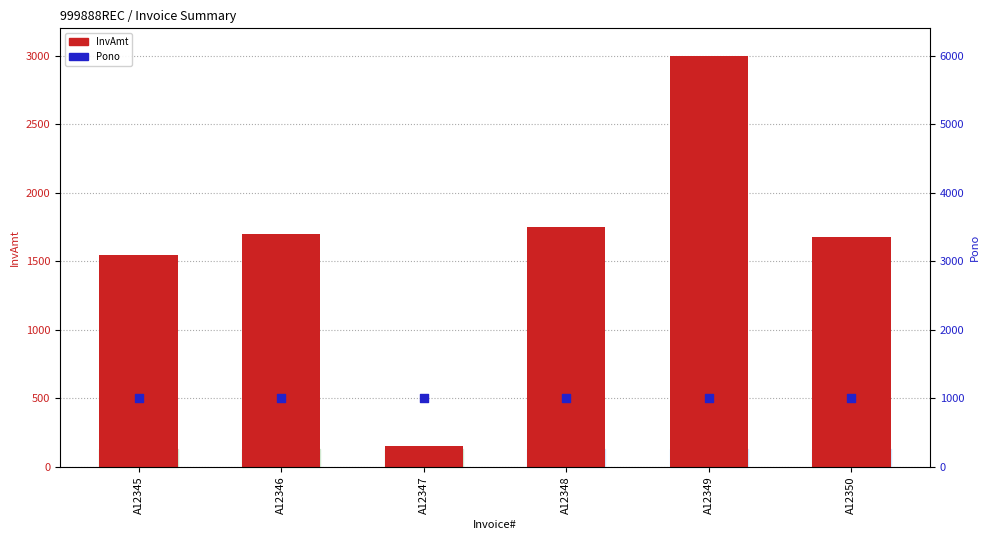

What is the total value across all series at A12345?

2551.0